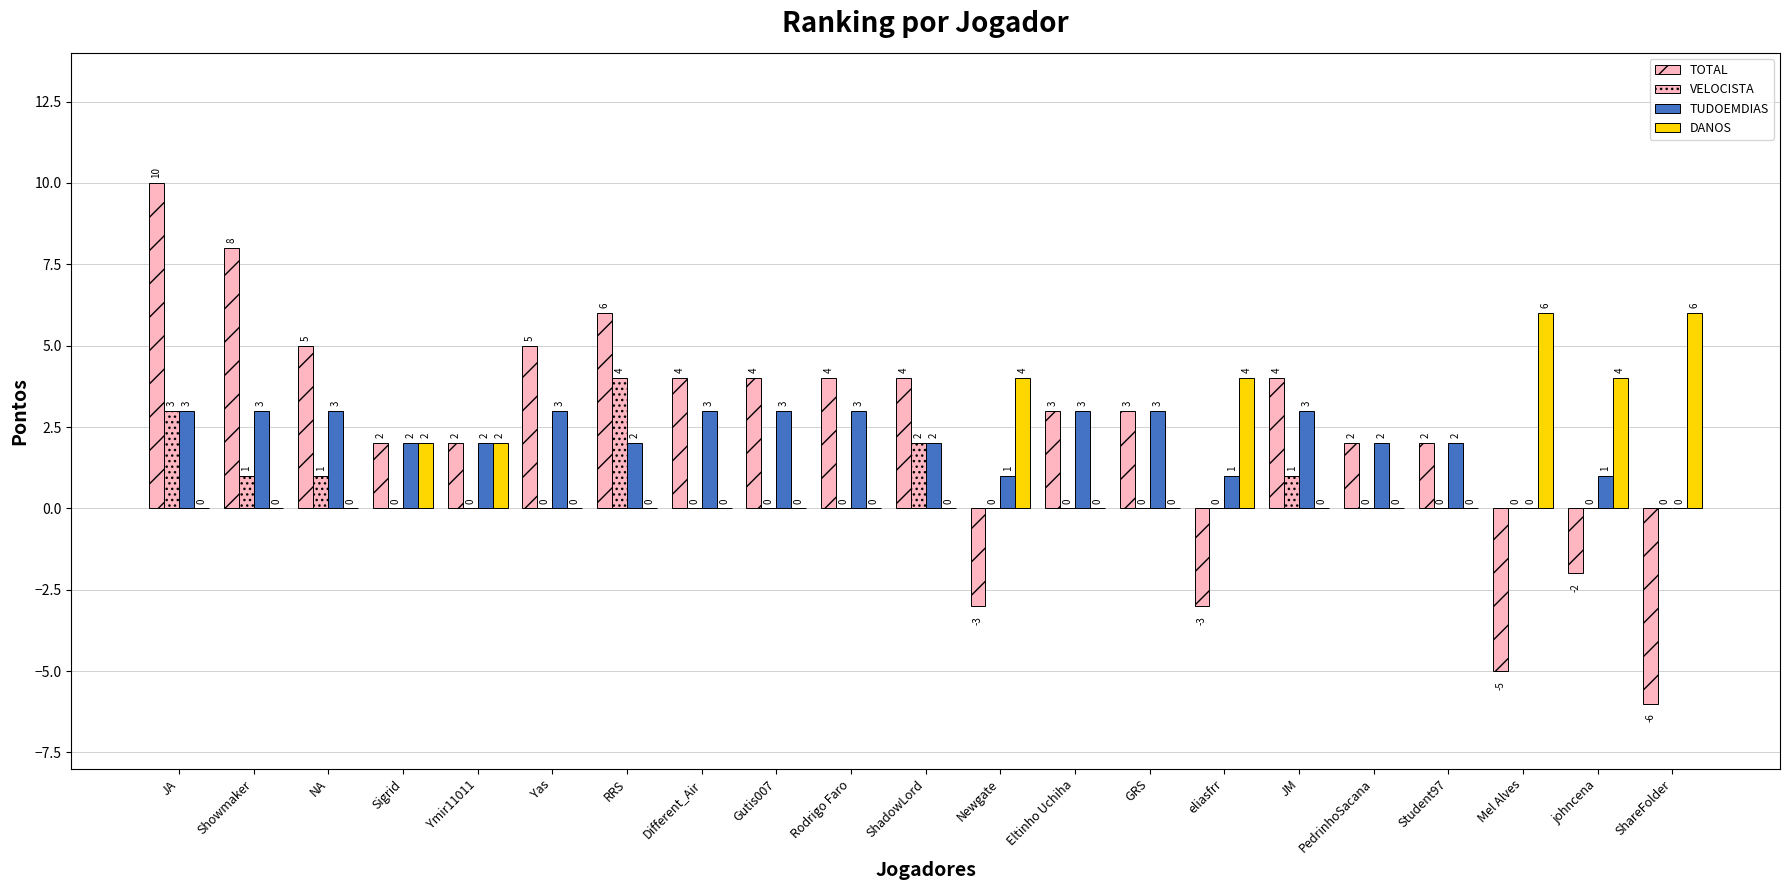

Which series changed the most between Eltinho Uchiha and eliasfrr?

TOTAL